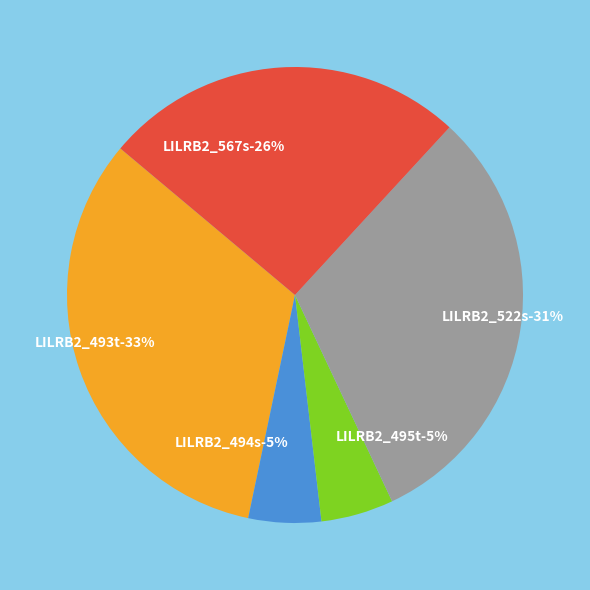

Is LILRB2_494s the majority of the pie?

No